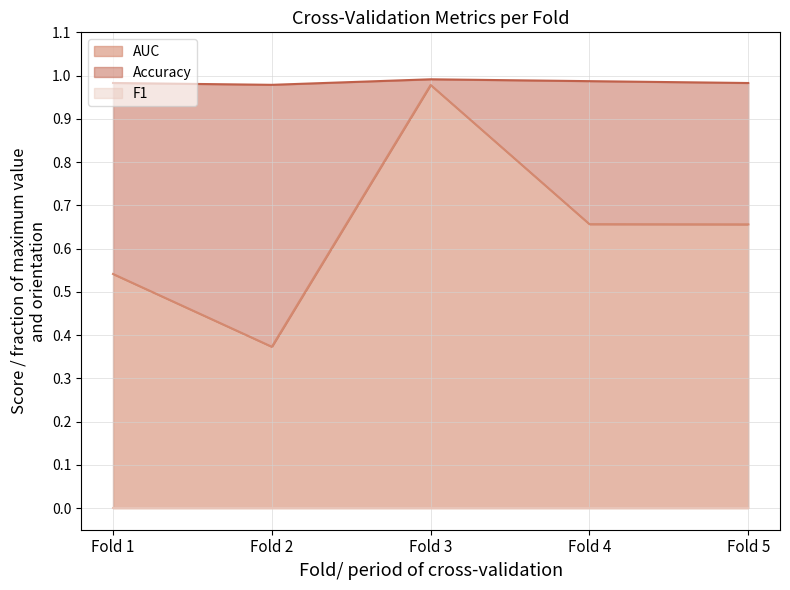

The value of AUC at Fold 1 is 0.5. True or false?

True